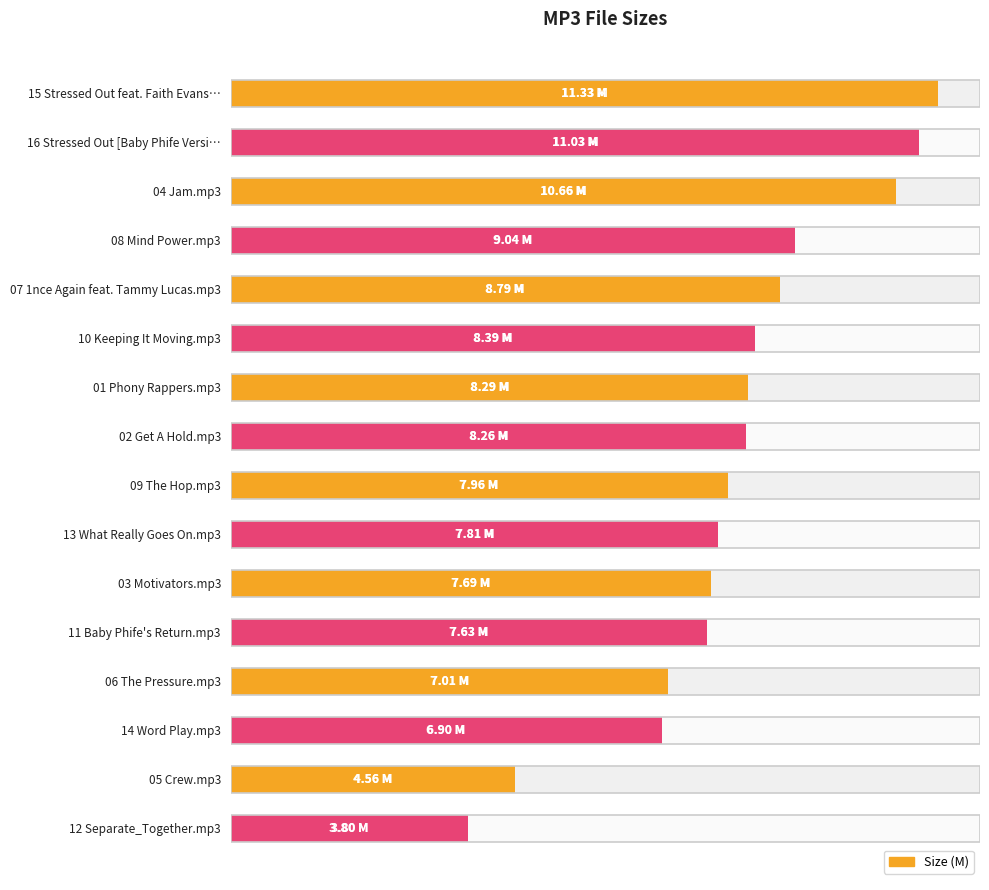

The value at 0 is 5.3. True or false?

False